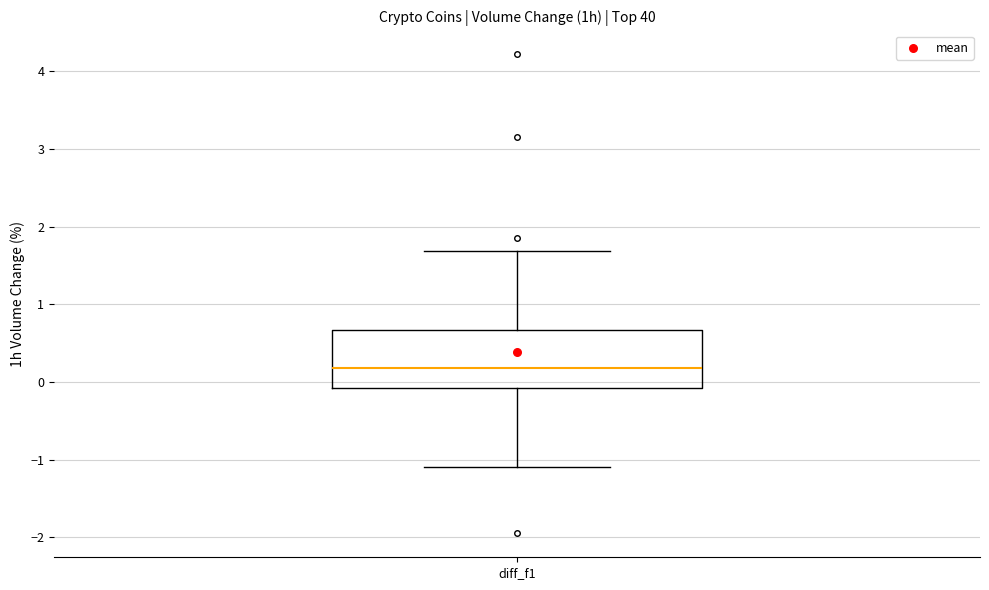

Where is the upper edge of the box for diff_f1 on the y-axis? The values are not printed on the chart, so give them approximately, as read against the axis.

0.7